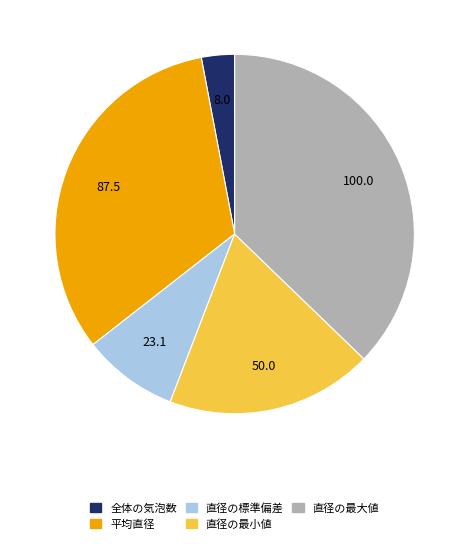

Combined, do 直径の最小値 and 平均直径 account for over 50%?

Yes